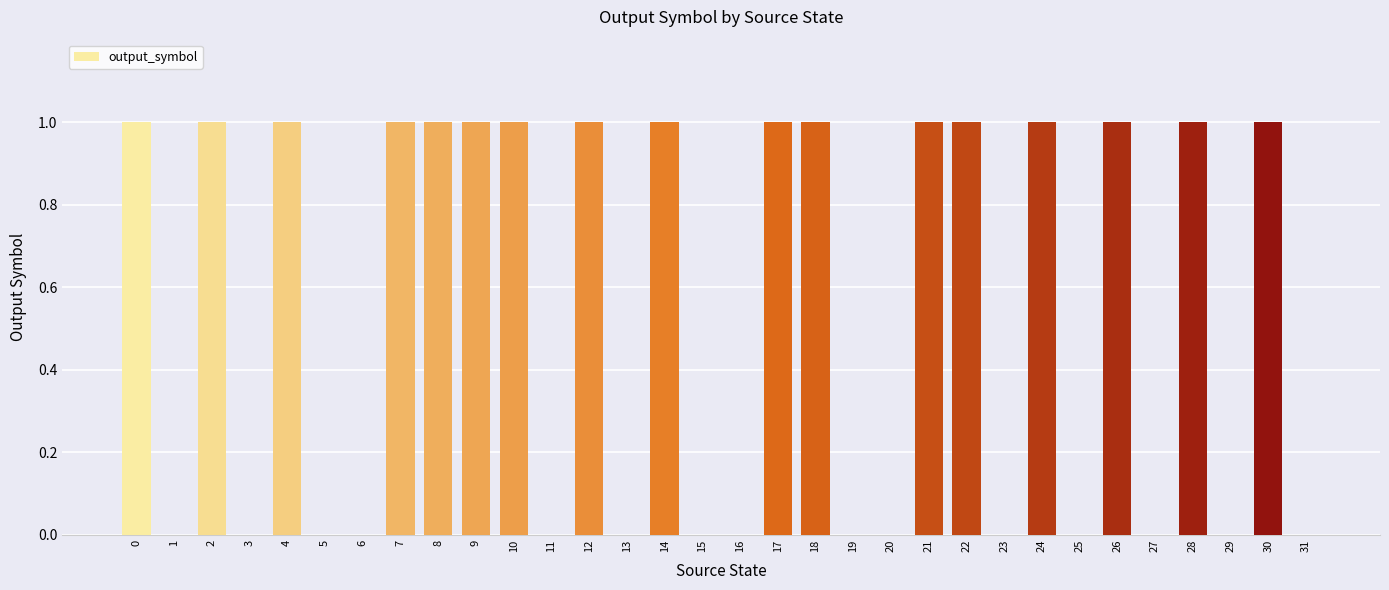

Reading right to left, list all the values displayed in this chart.

31=0	30=1	29=0	28=1	27=0	26=1	25=0	24=1	23=0	22=1	21=1	20=0	19=0	18=1	17=1	16=0	15=0	14=1	13=0	12=1	11=0	10=1	9=1	8=1	7=1	6=0	5=0	4=1	3=0	2=1	1=0	0=1